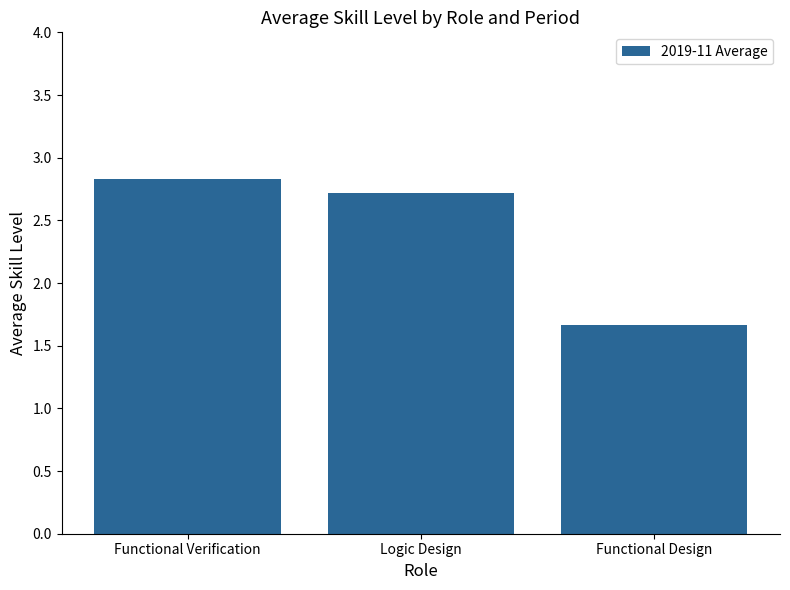

What is the difference between the values at Functional Design and Functional Verification?

1.2